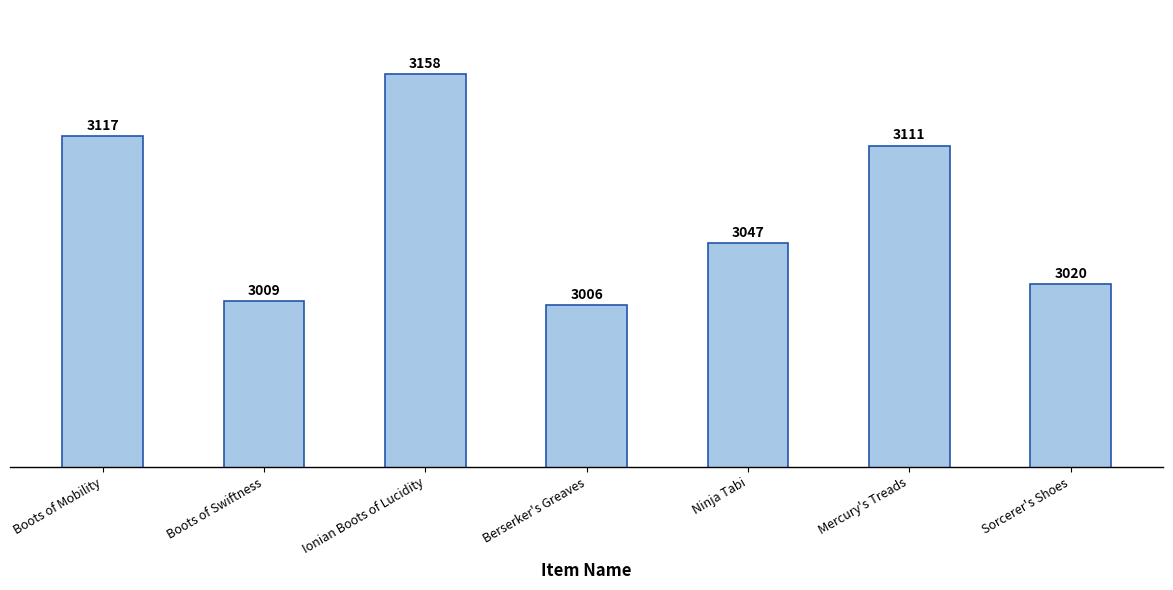

List the labels in order of value, largest first.

Ionian Boots of Lucidity, Boots of Mobility, Mercury's Treads, Ninja Tabi, Sorcerer's Shoes, Boots of Swiftness, Berserker's Greaves